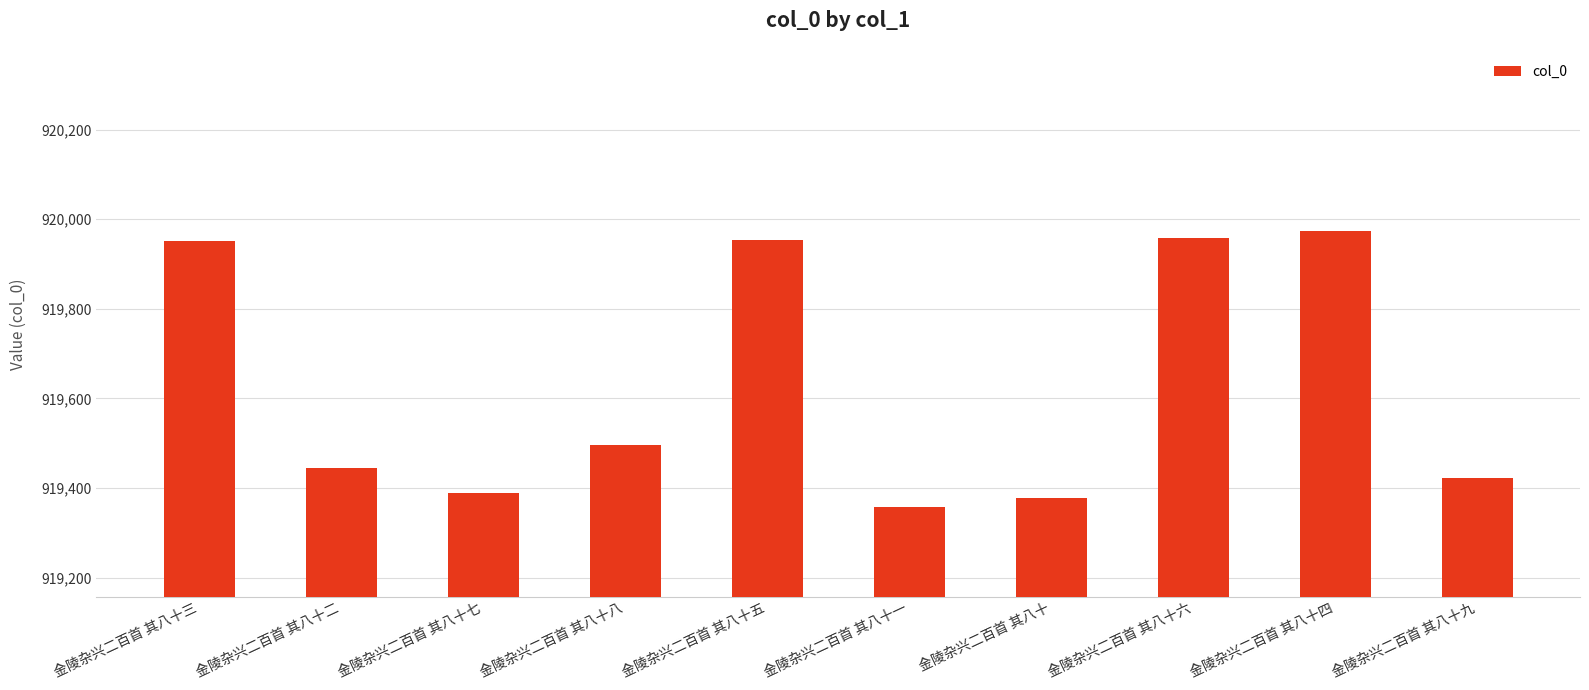

At which label is the value closest to 919665?

金陵杂兴二百首 其八十八